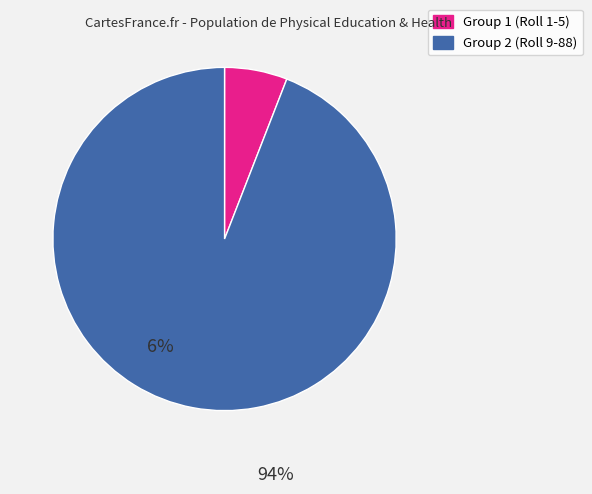

Count the number of slices in the pie.

2